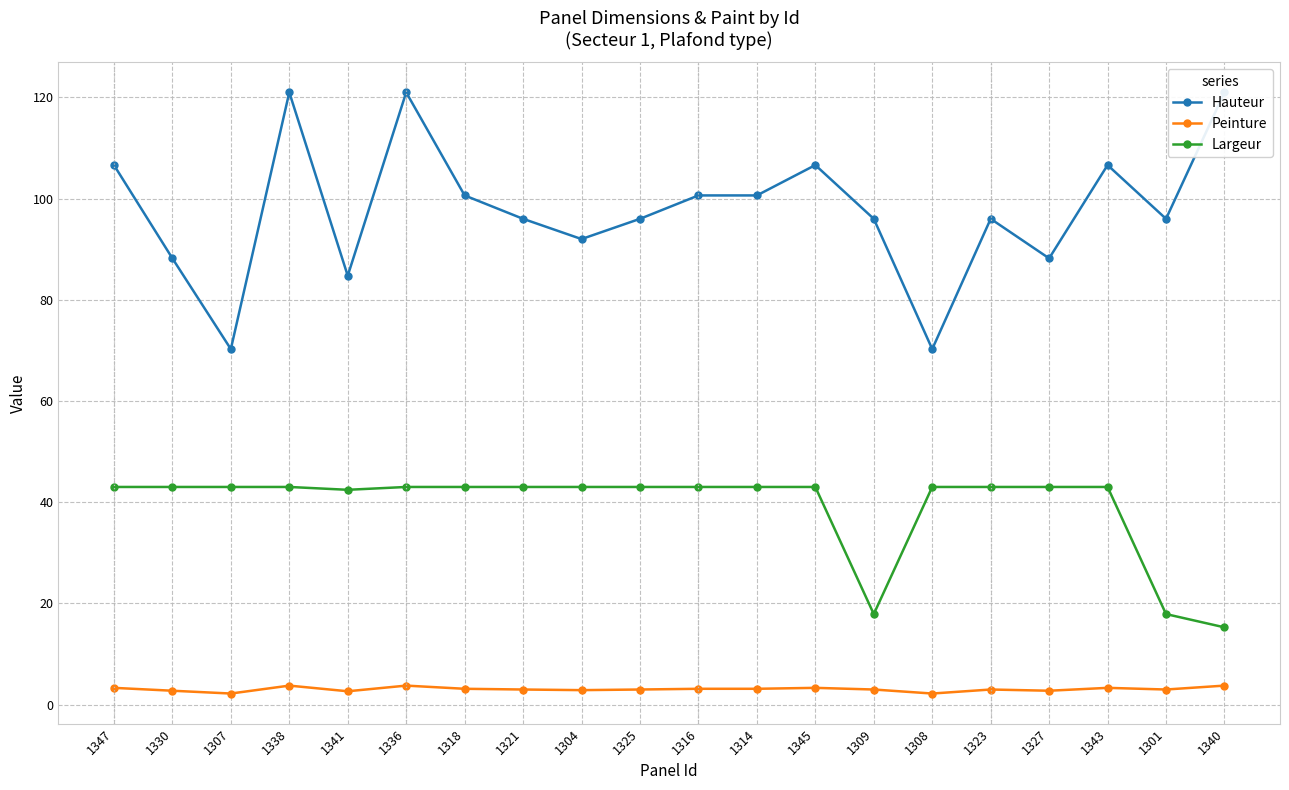

Rank the series by their average value, from highest to lowest.

Hauteur, Largeur, Peinture